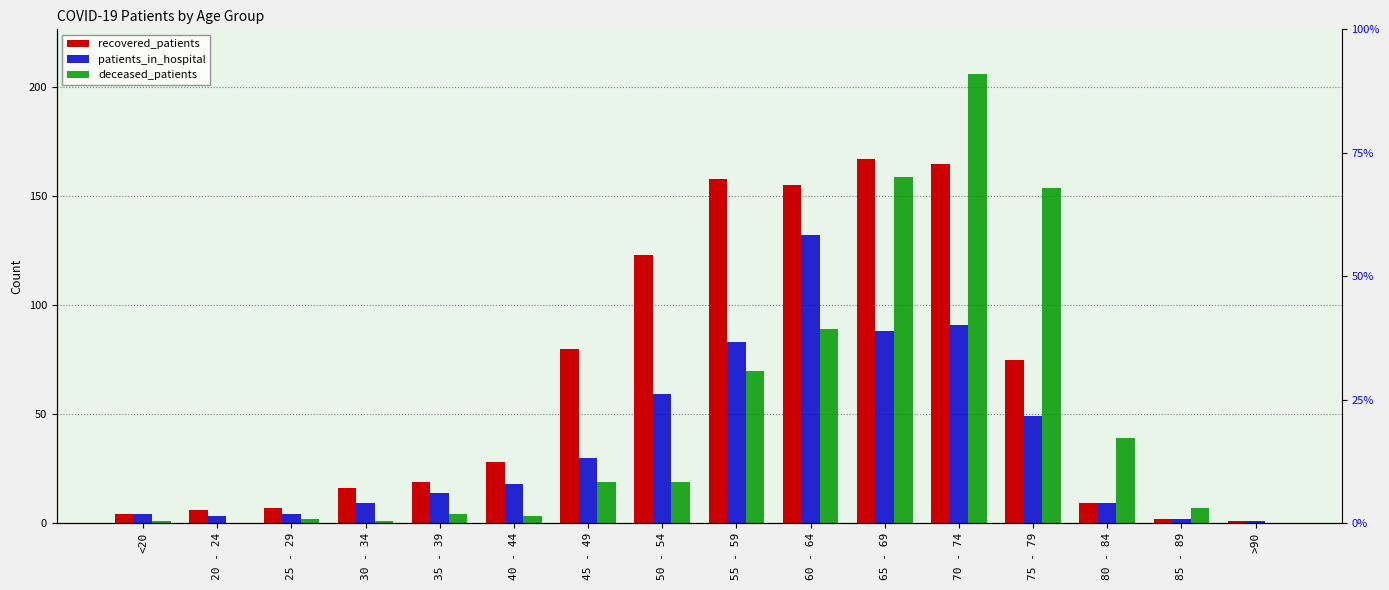

Which series has the widest spread of values?

deceased_patients